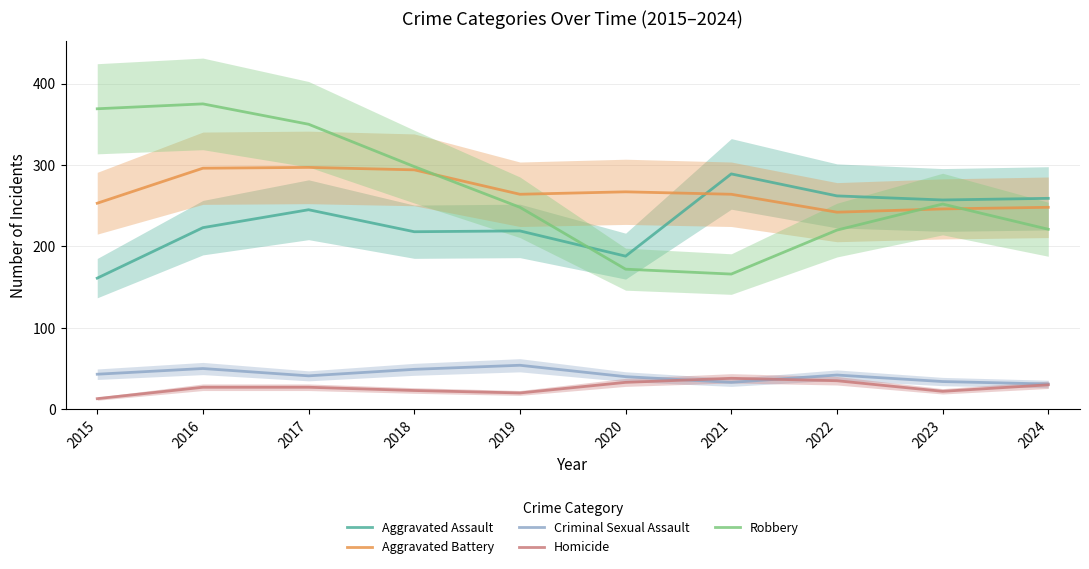

What is the total value across all series at 2018?

882